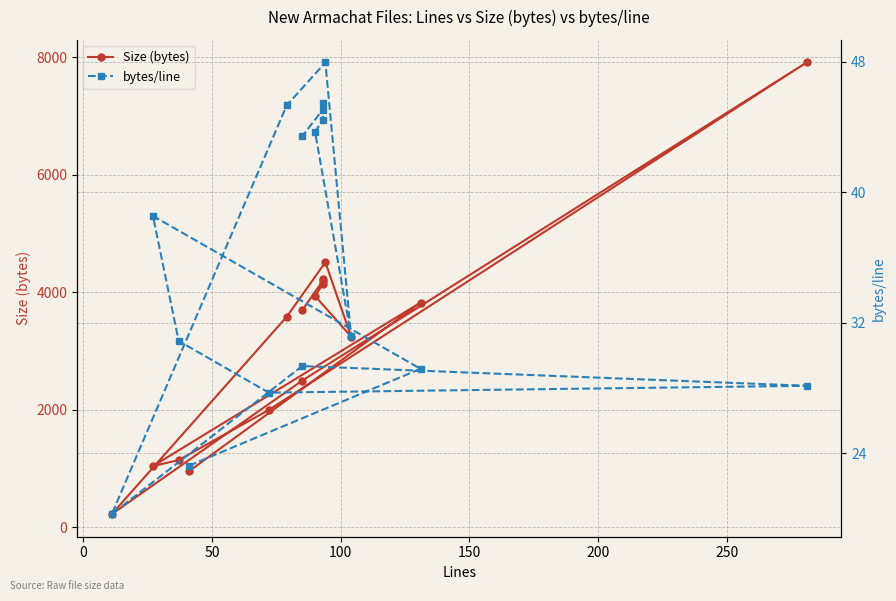

True or false: bytes/line and Size (bytes) cross at least once.

False